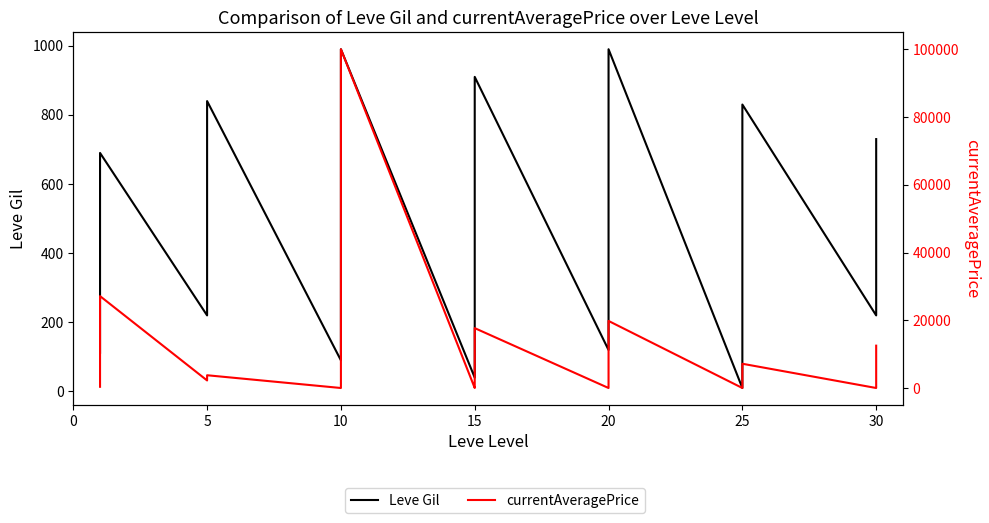

Which series has the largest total across all categories?

currentAveragePrice